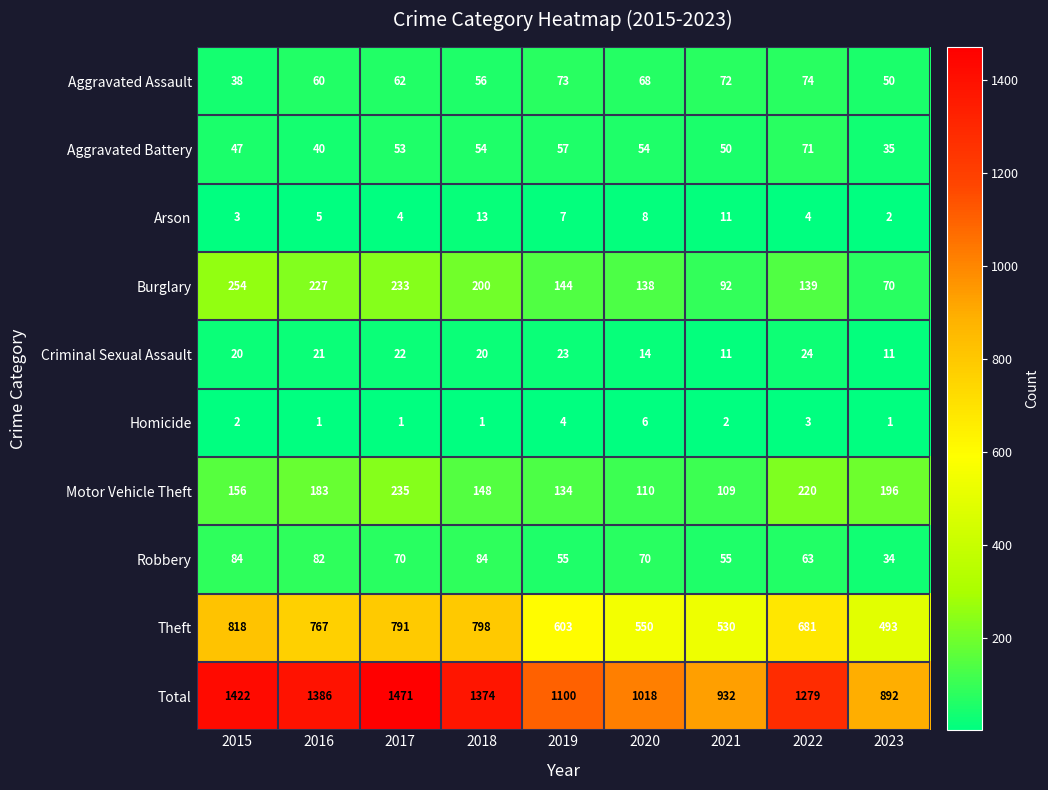

Which series has the largest total across all categories?

Total